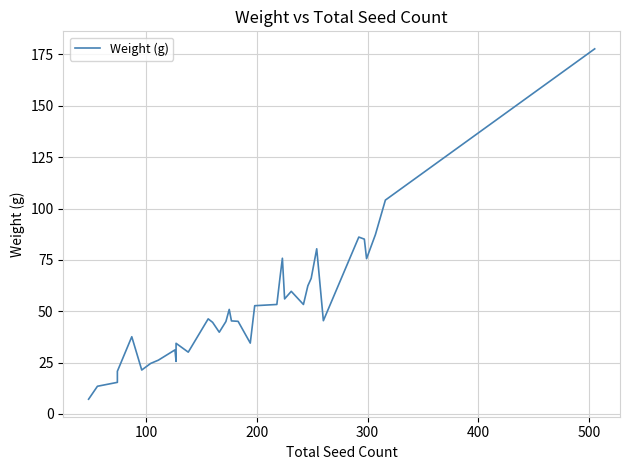

Reading right to left, list all the values displayed in this chart.

177.7	104.1	87.3	75.6	85.1	86.1	45.4	80.4	66.0	62.4	53.3	59.7	56.0	75.8	67.1	53.3	52.7	34.5	45.1	45.3	50.9	45.0	39.8	44.6	46.3	30.1	34.4	25.6	31.2	26.2	24.6	21.4	37.6	20.8	15.4	13.5	7.2